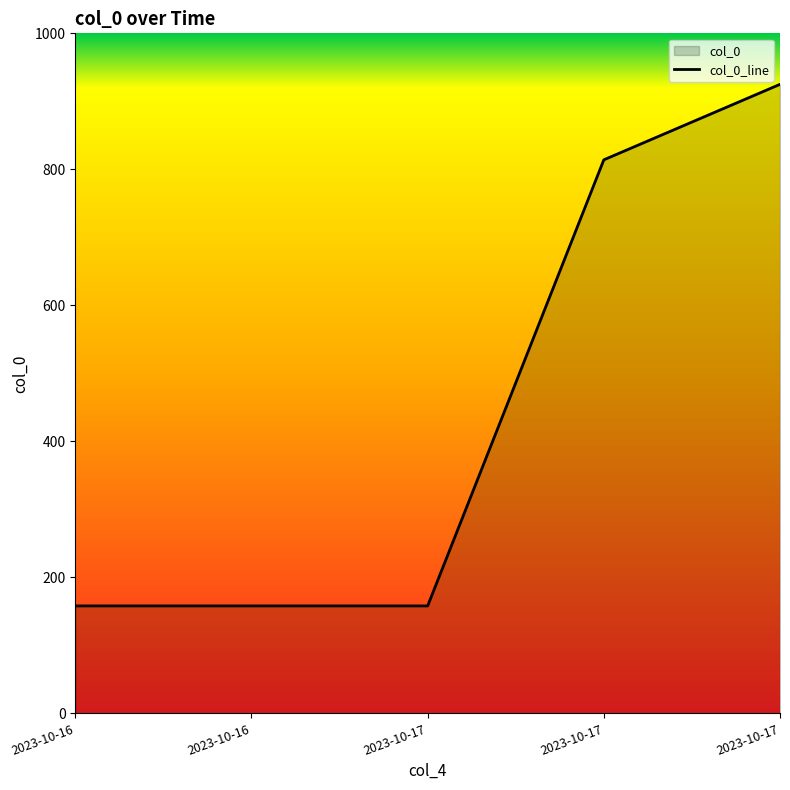

True or false: the data has more than 1 interior local peaks.

False